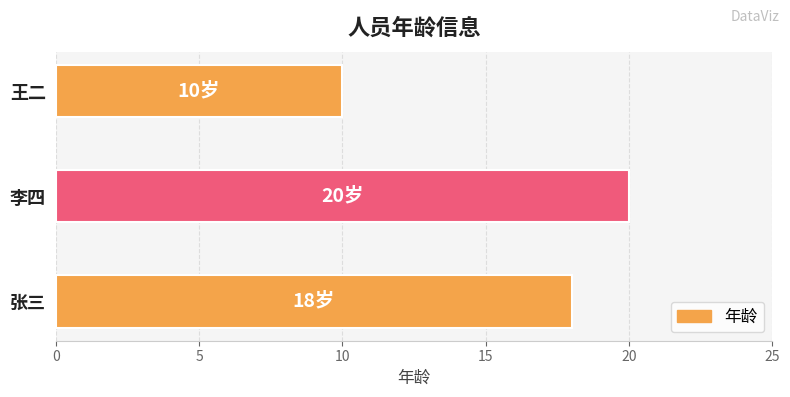

The value at 李四 is 34. True or false?

False